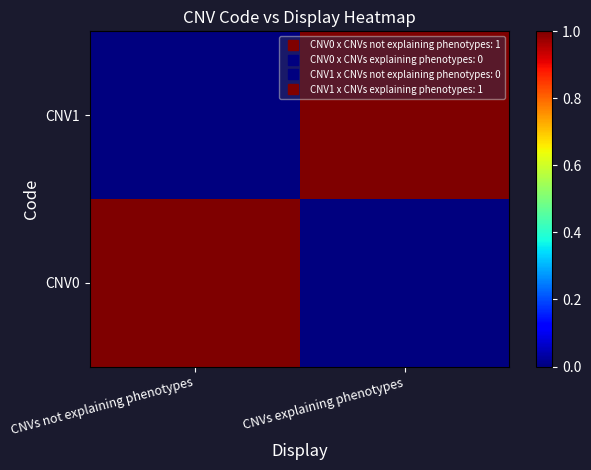

Reading left to right, what are all the values shown in this chart?

CNV0: CNVs not explaining phenotypes=1	CNVs explaining phenotypes=0
CNV1: CNVs not explaining phenotypes=0	CNVs explaining phenotypes=1